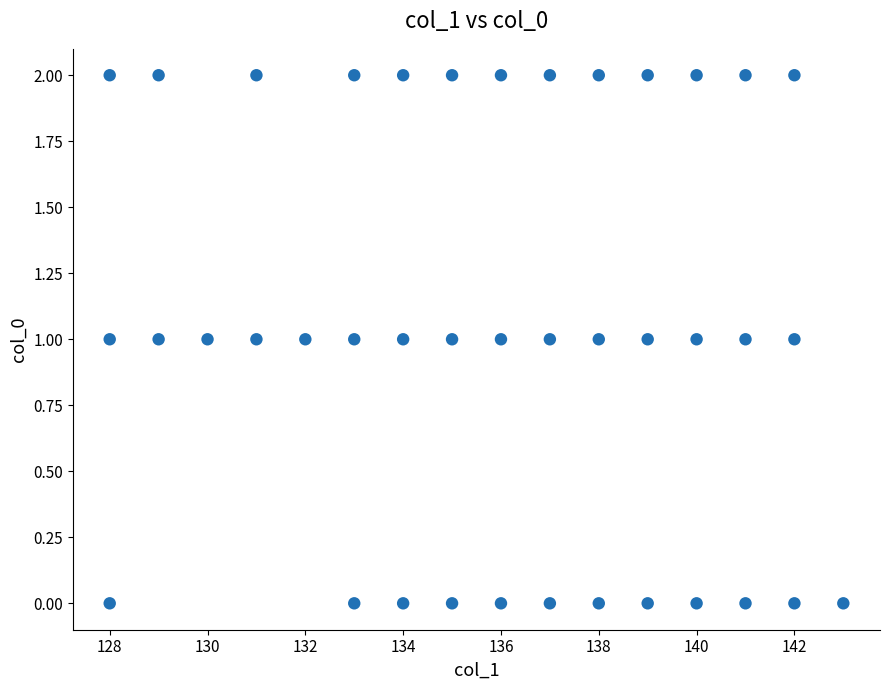

What is the range of X values (max minus min)?

15